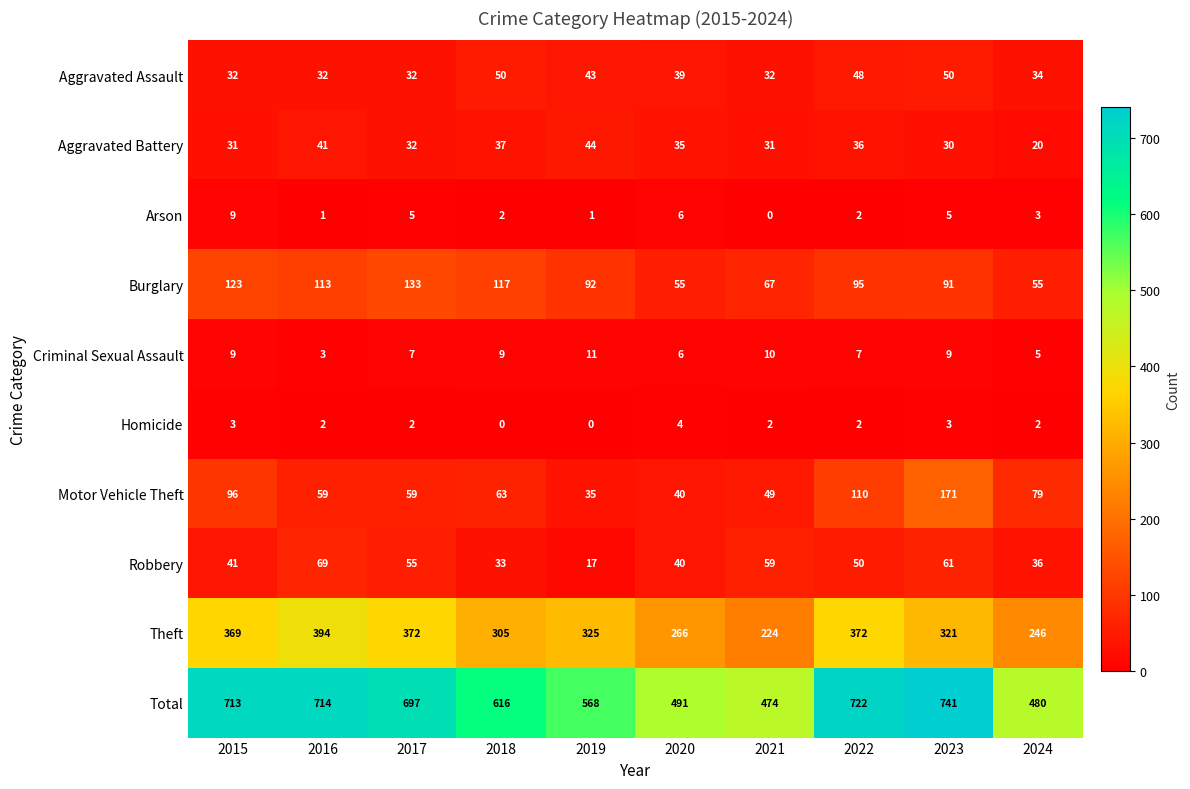

Which series has the largest total across all categories?

Total